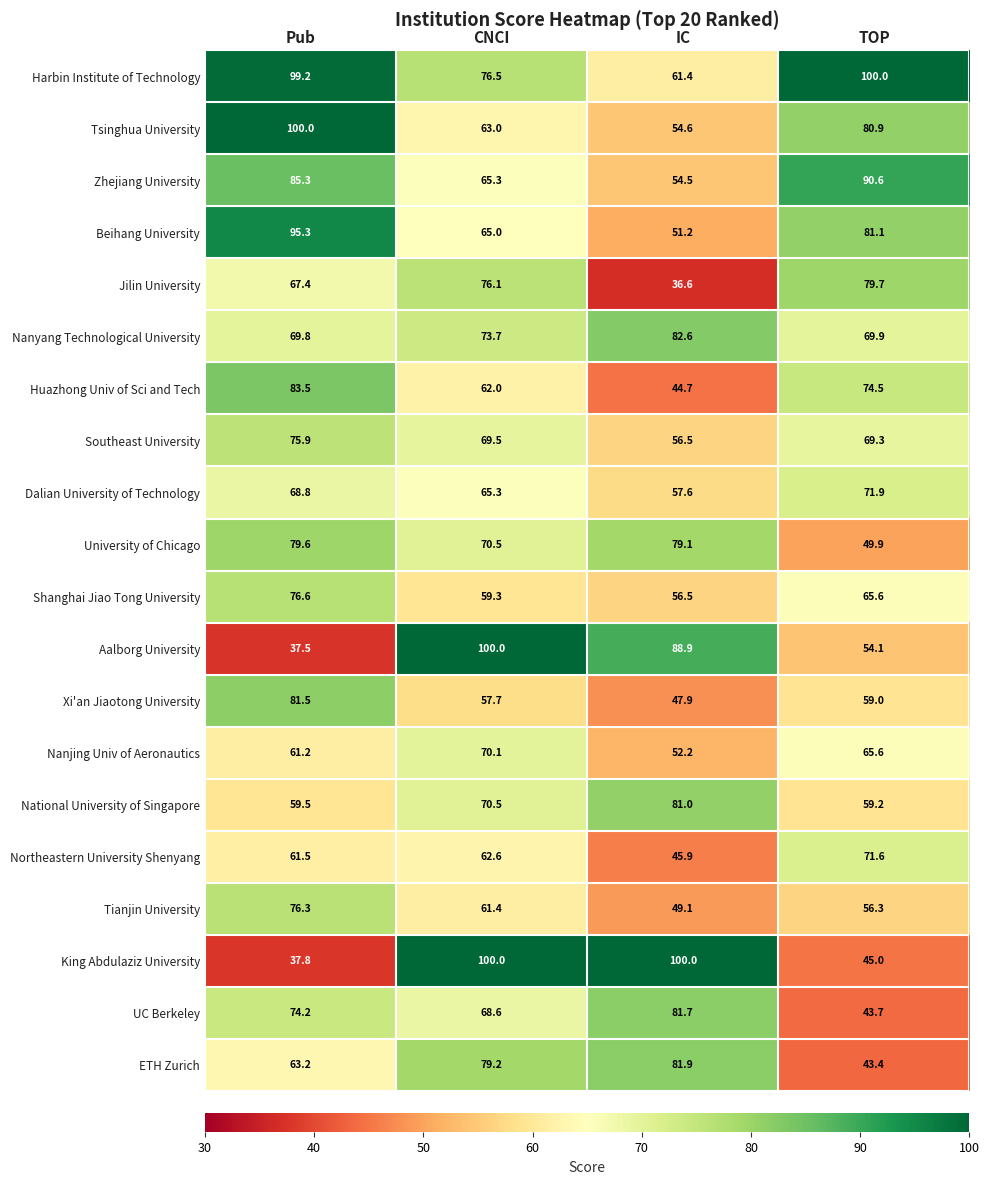

Which series has the largest range (max minus min)?

Aalborg University